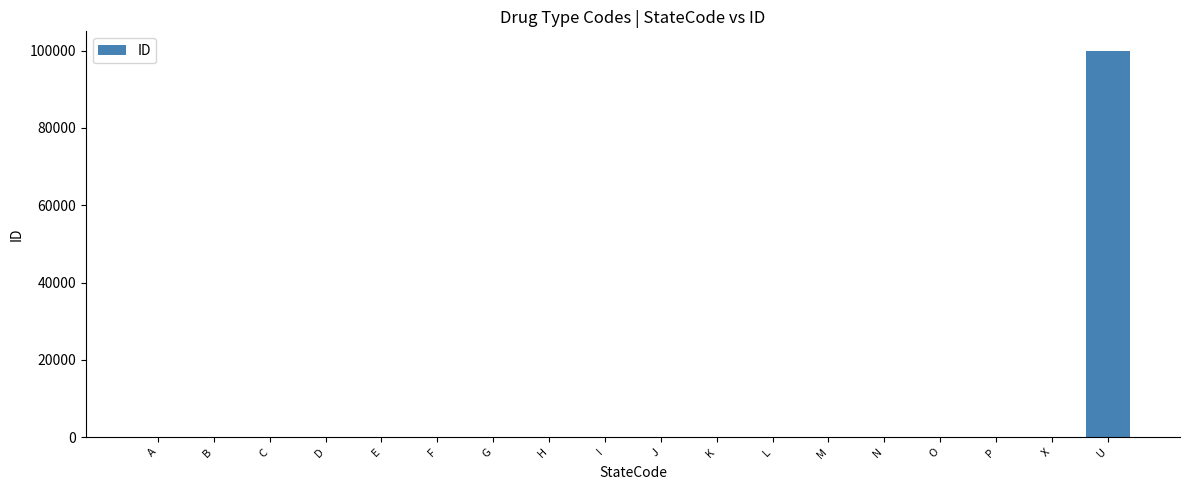

What is the sum of all values?

100228